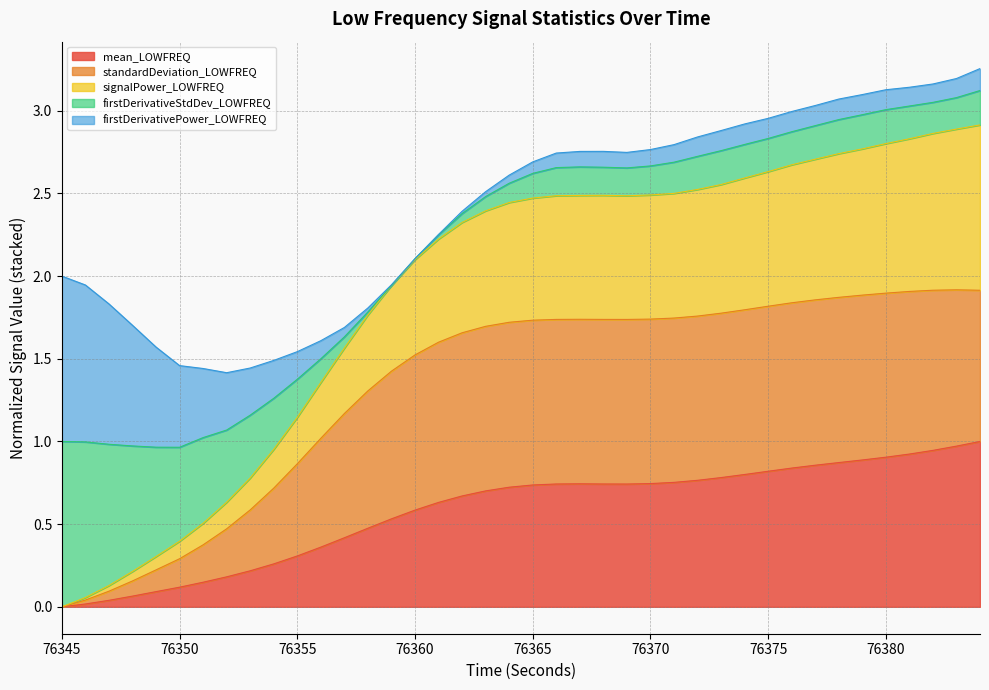

Rank the categories by standardDeviation_LOWFREQ value from lowest to highest.

76345, 76346, 76347, 76348, 76349, 76350, 76351, 76352, 76353, 76354, 76355, 76356, 76357, 76358, 76359, 76360, 76361, 76362, 76363, 76364, 76365, 76369, 76366, 76368, 76367, 76370, 76371, 76372, 76373, 76374, 76375, 76376, 76377, 76378, 76379, 76380, 76381, 76384, 76382, 76383